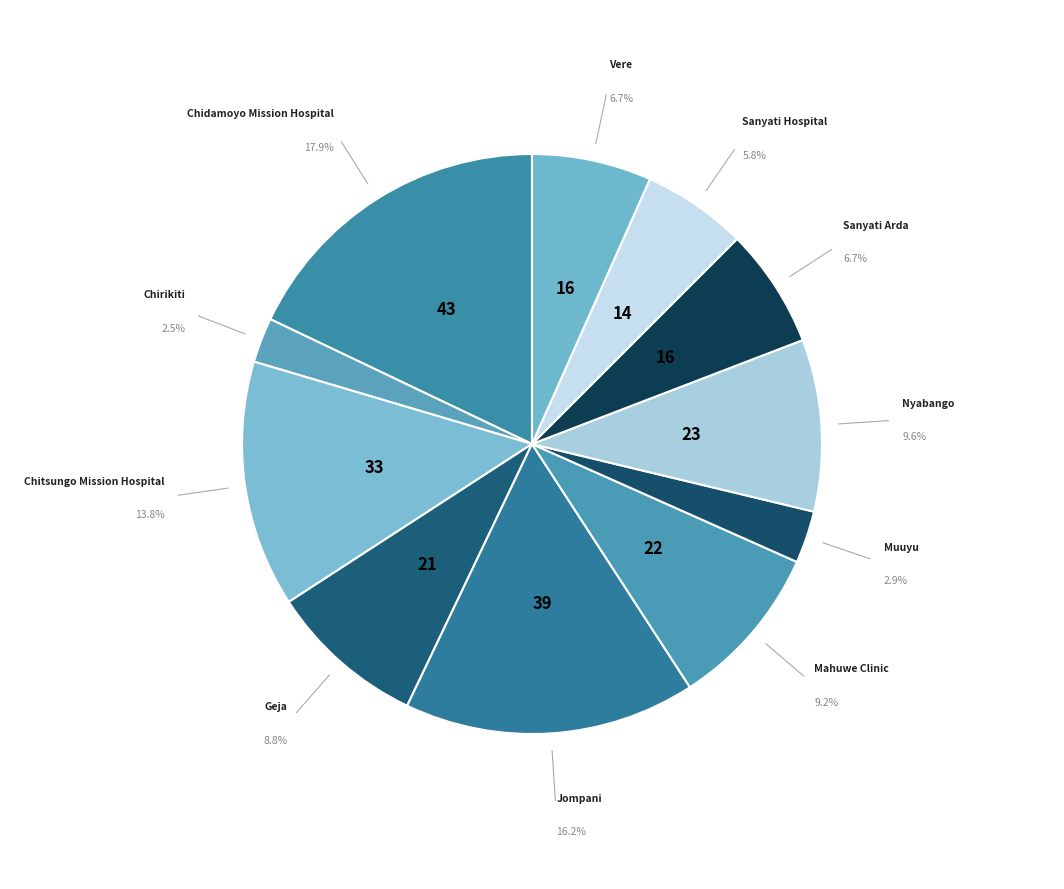

Which category has the biggest portion of the pie?

Chidamoyo Mission Hospital